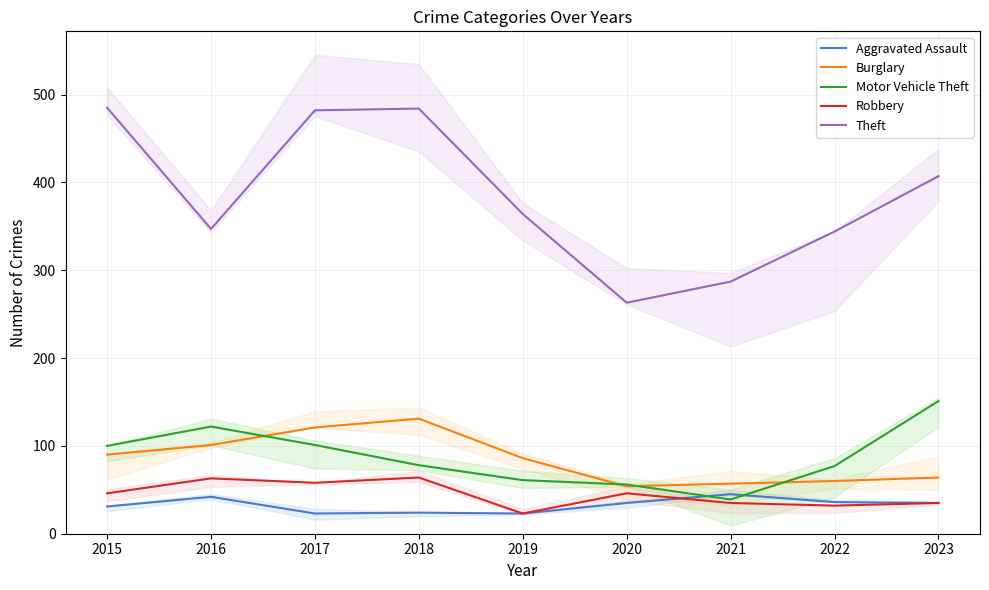

True or false: Motor Vehicle Theft and Theft cross at least once.

False